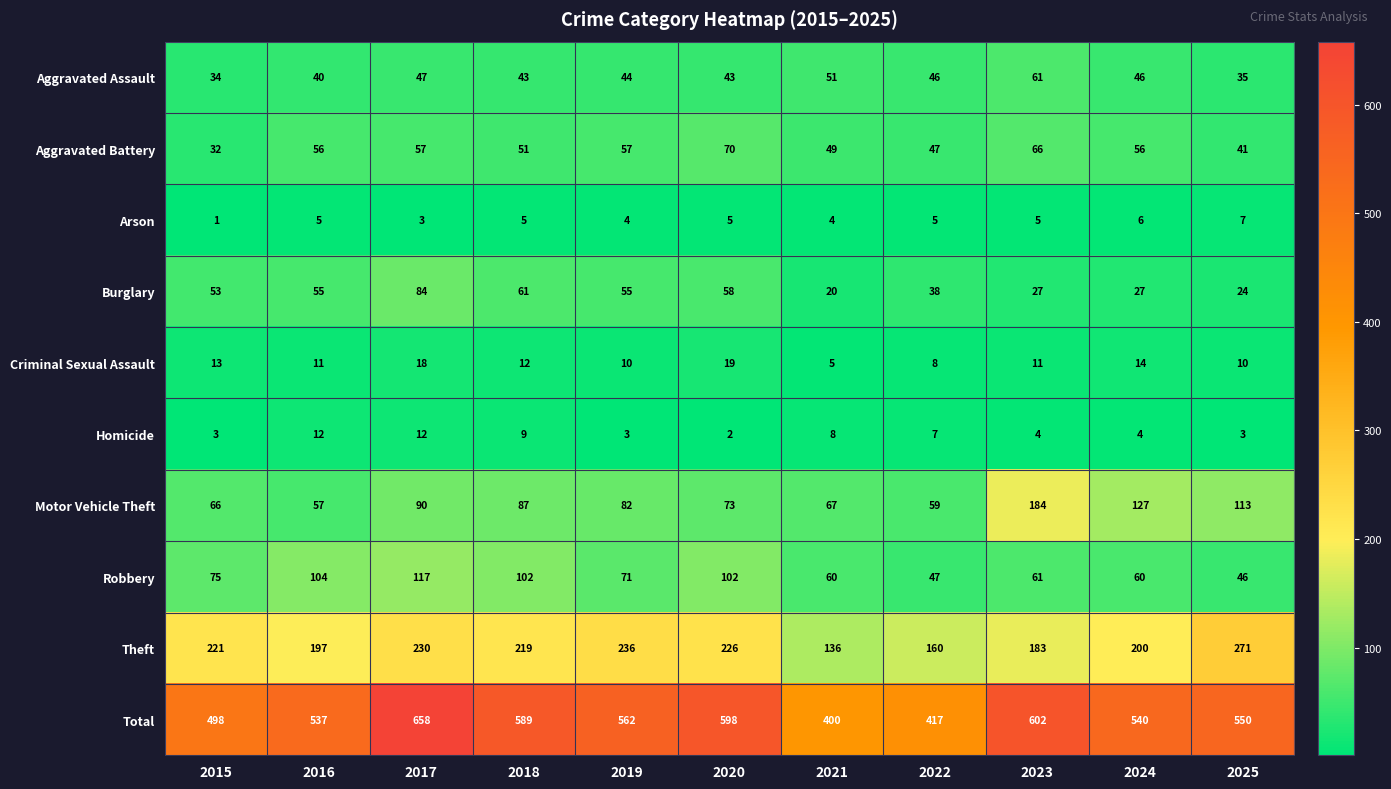

What is the sum of the Homicide values at 2022 and 2021?

15